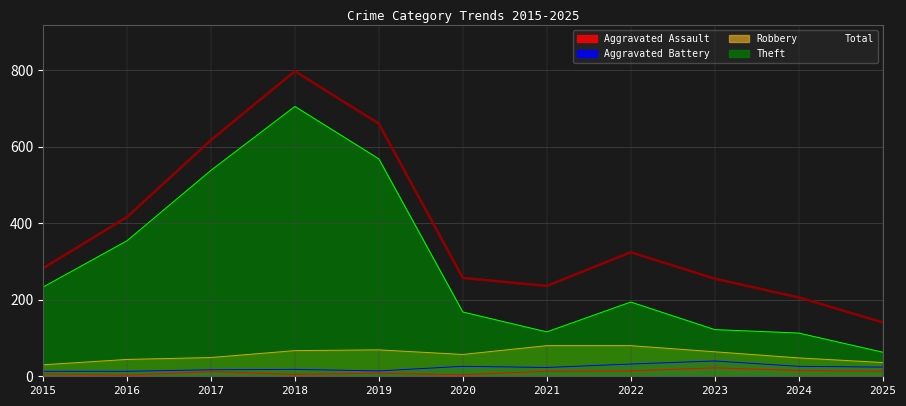

Read the Aggravated Assault value at 2019, to the nearest 5.

10